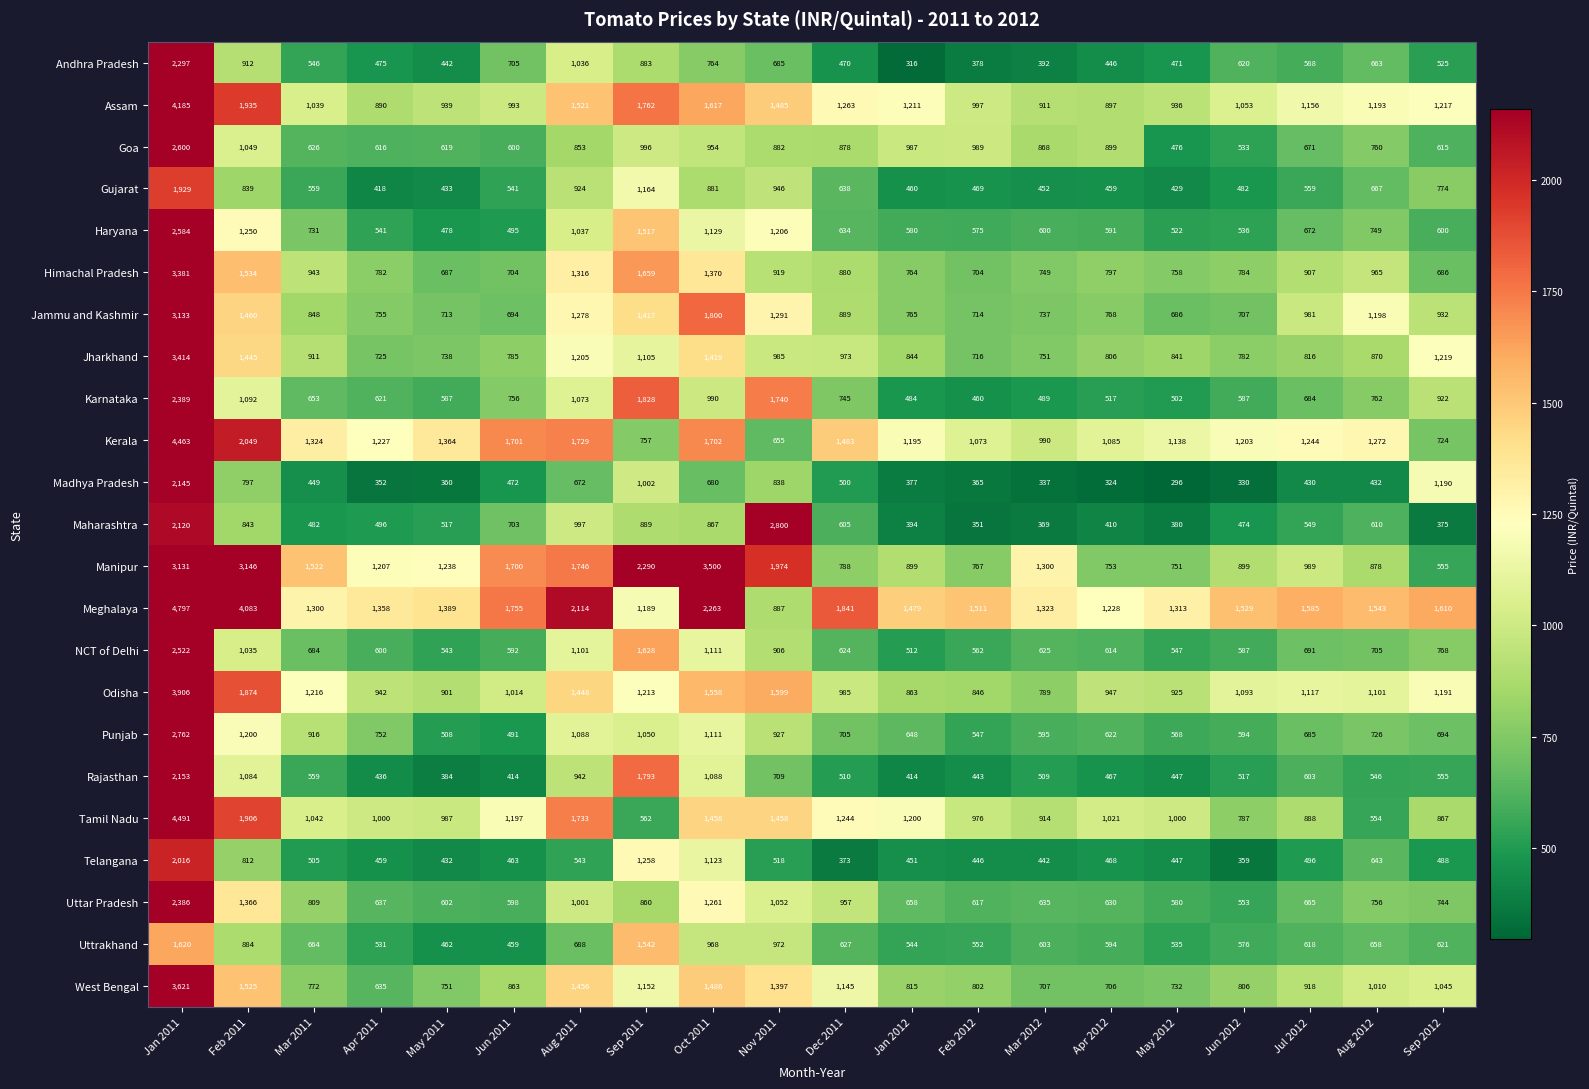

Rank the series by their maximum value, from highest to lowest.

Meghalaya, Tamil Nadu, Kerala, Assam, Odisha, West Bengal, Manipur, Jharkhand, Himachal Pradesh, Jammu and Kashmir, Maharashtra, Punjab, Goa, Haryana, NCT of Delhi, Karnataka, Uttar Pradesh, Andhra Pradesh, Rajasthan, Madhya Pradesh, Telangana, Gujarat, Uttrakhand